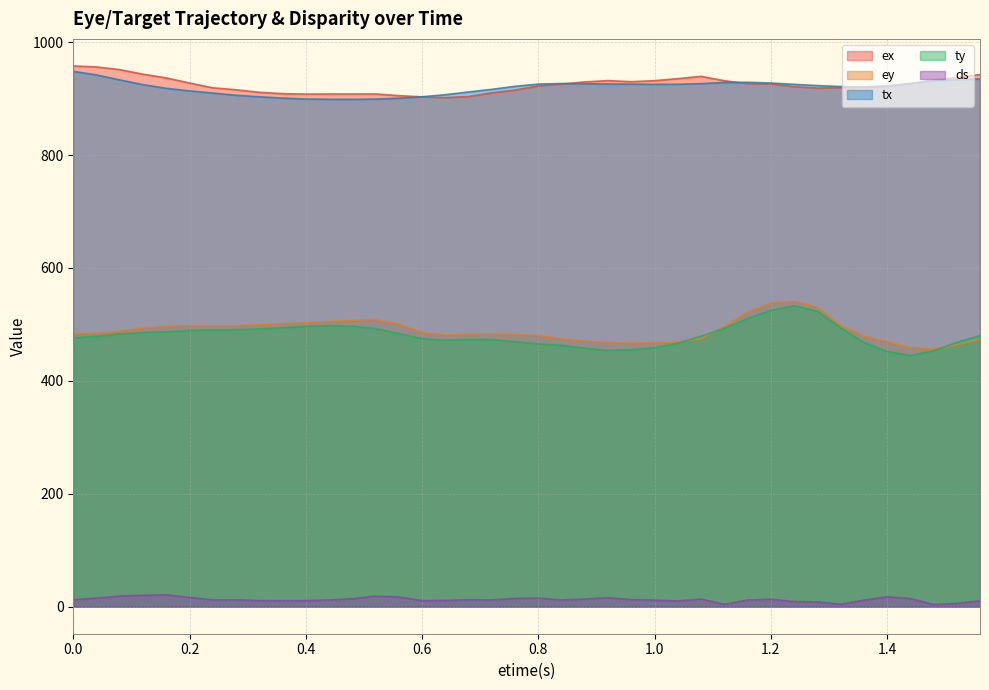

At 0.4, list the series in order from largest to smallest.

ex, tx, ey, ty, ds